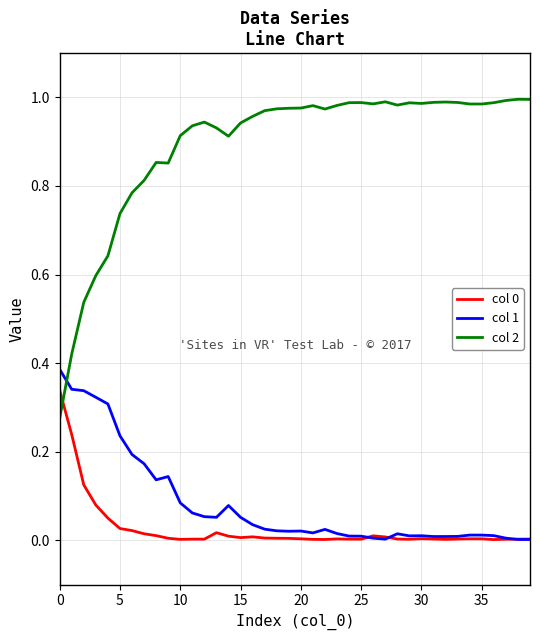

True or false: col 2 and col 0 cross at least once.

True